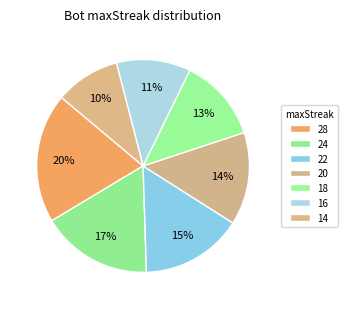

The 28 slice represents 26% of the pie. True or false?

False